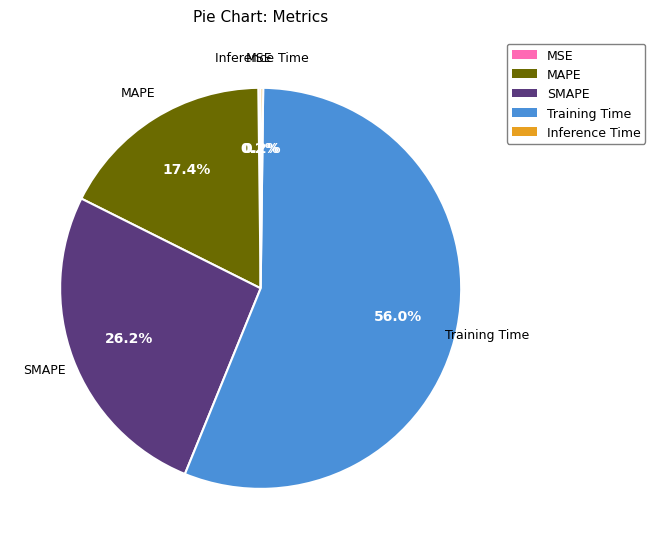

To the nearest percent, what is the average slice percentage?

20%